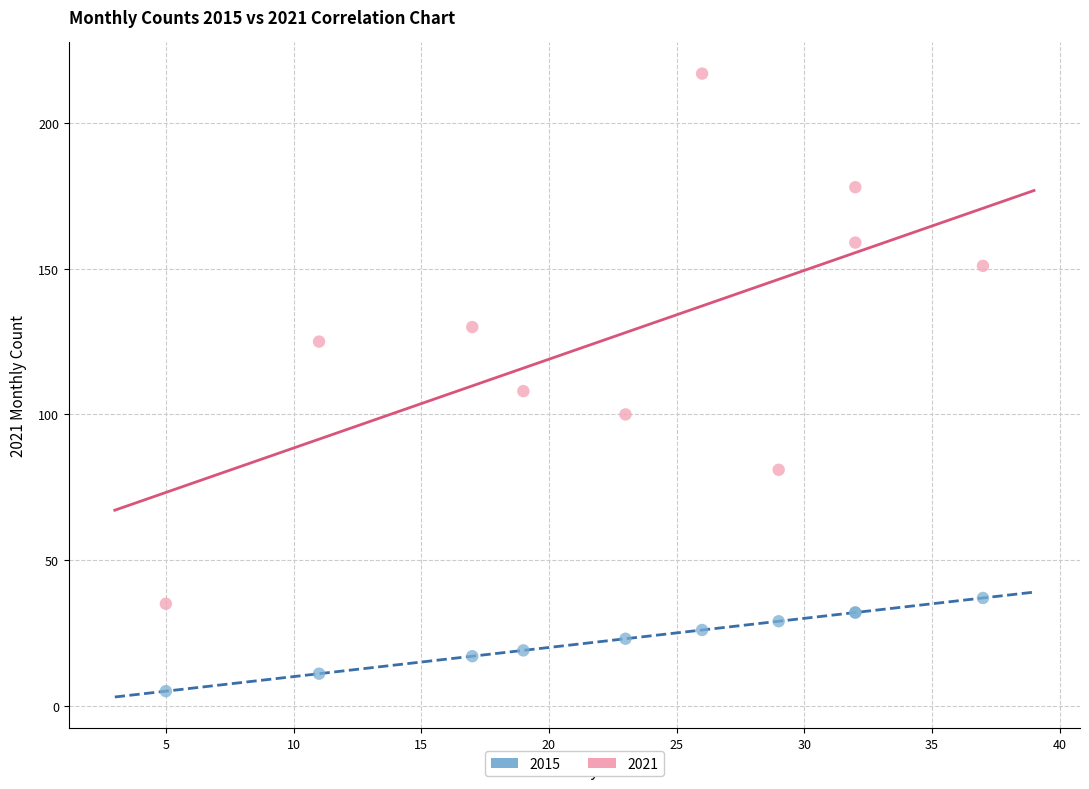

Across all series, what Y value is closest to 111?

108